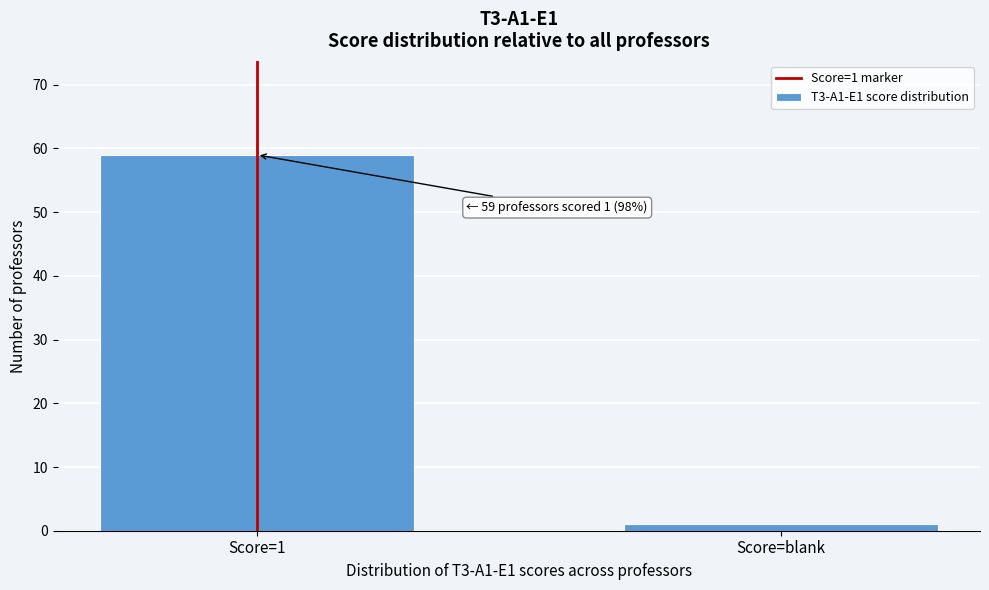

Reading right to left, transcribe all the data shown in this chart.

1	59